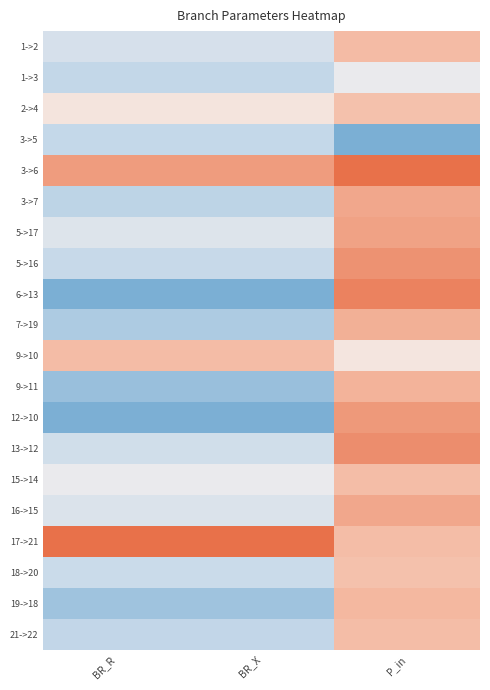

Reading left to right, extract all data points from this chart.

1->2: BR_R=0.3	BR_X=0.3	P_in=0.7
1->3: BR_R=0.2	BR_X=0.2	P_in=0.4
2->4: BR_R=0.6	BR_X=0.6	P_in=0.7
3->5: BR_R=0.2	BR_X=0.2	P_in=0.0
3->6: BR_R=0.8	BR_X=0.8	P_in=1.0
3->7: BR_R=0.2	BR_X=0.2	P_in=0.8
5->17: BR_R=0.4	BR_X=0.4	P_in=0.8
5->16: BR_R=0.2	BR_X=0.2	P_in=0.9
6->13: BR_R=0.0	BR_X=0.0	P_in=0.9
7->19: BR_R=0.2	BR_X=0.2	P_in=0.8
9->10: BR_R=0.7	BR_X=0.7	P_in=0.5
9->11: BR_R=0.1	BR_X=0.1	P_in=0.8
12->10: BR_R=0.0	BR_X=0.0	P_in=0.9
13->12: BR_R=0.3	BR_X=0.3	P_in=0.9
15->14: BR_R=0.4	BR_X=0.4	P_in=0.7
16->15: BR_R=0.4	BR_X=0.4	P_in=0.8
17->21: BR_R=1.0	BR_X=1.0	P_in=0.7
18->20: BR_R=0.3	BR_X=0.3	P_in=0.7
19->18: BR_R=0.1	BR_X=0.1	P_in=0.7
21->22: BR_R=0.2	BR_X=0.2	P_in=0.7